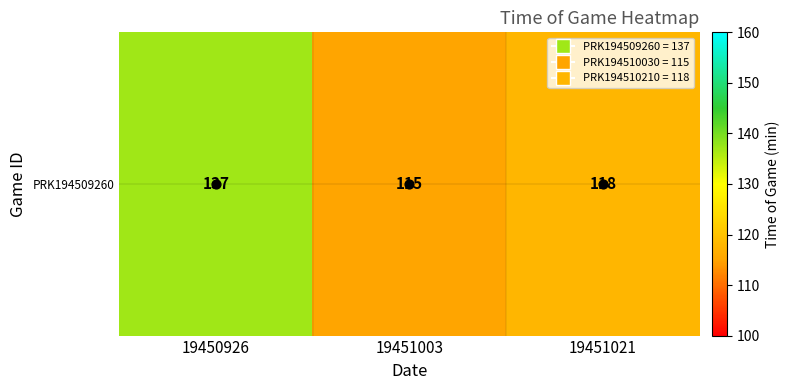

What is the ratio of the value at 19451003 to the value at 19450926?

0.8